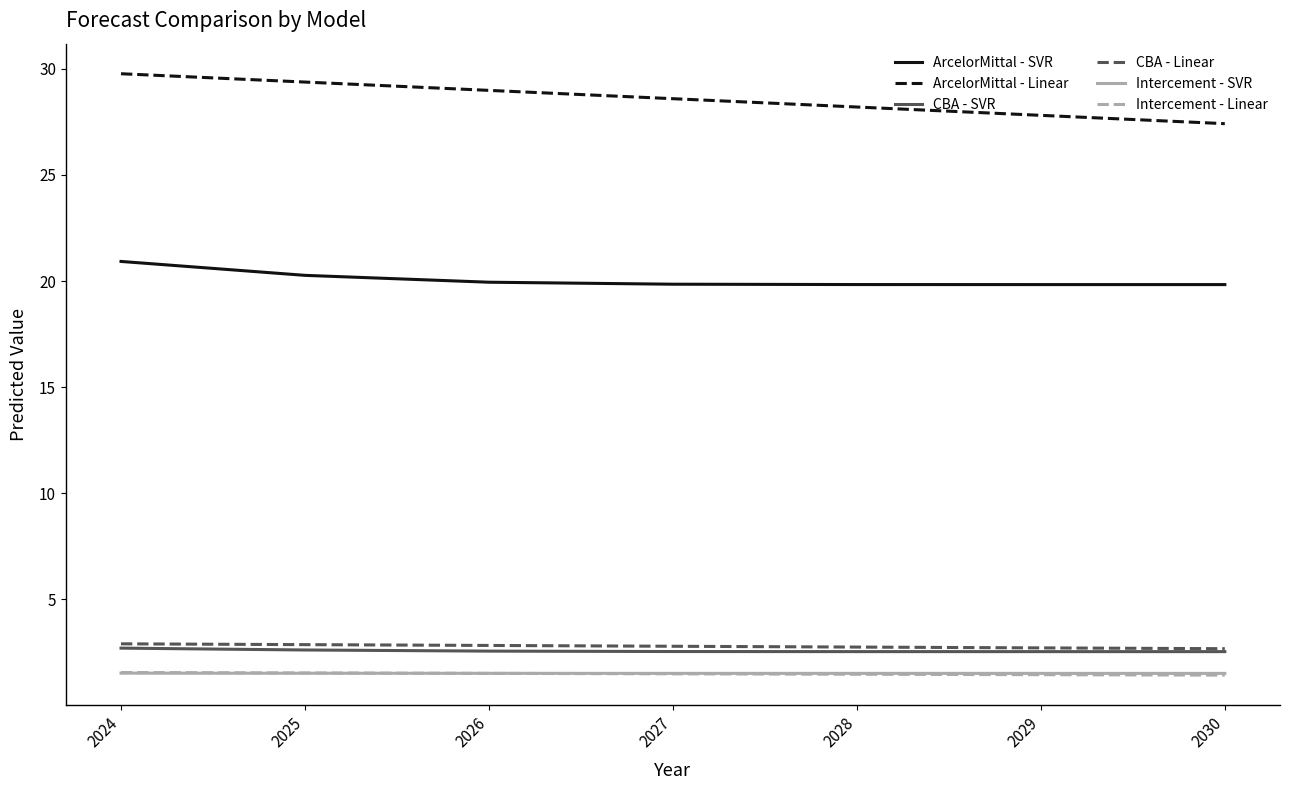

Does the chart display data point markers on the line(s)?

No